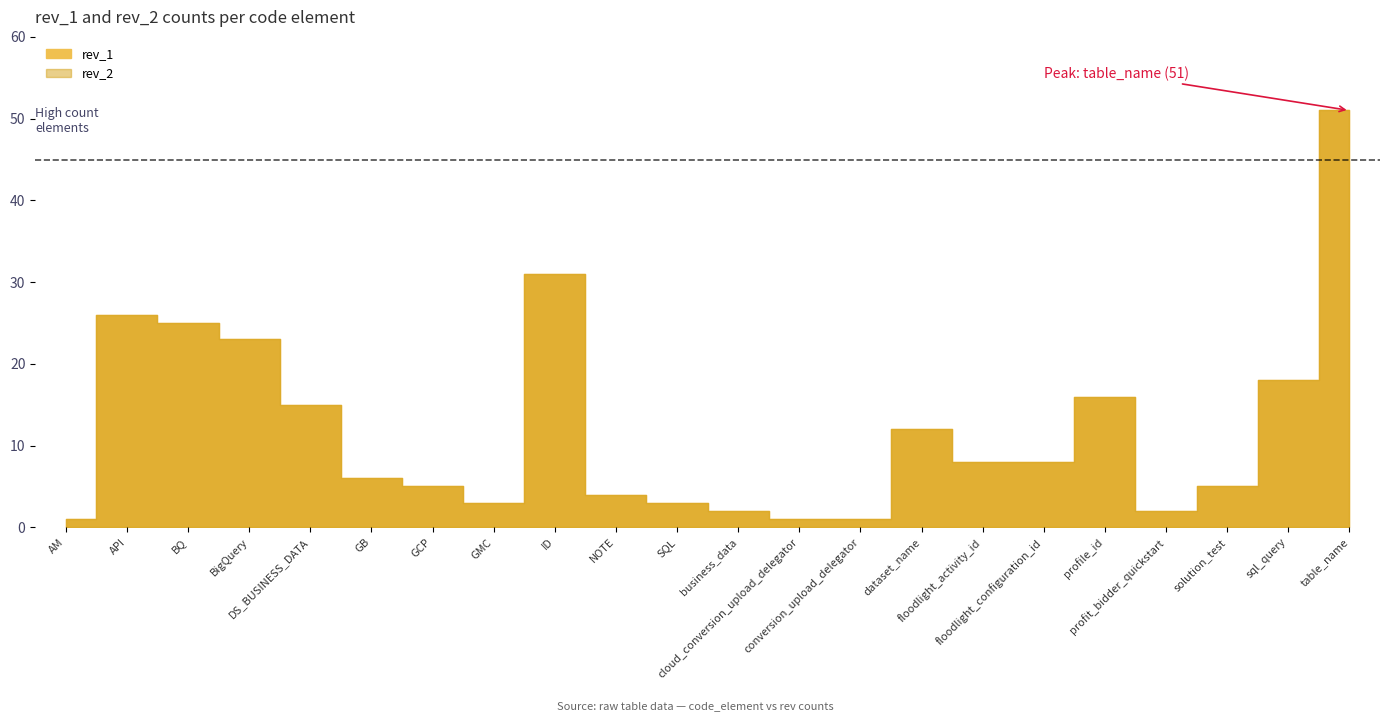

Reading left to right, what are all the values shown in this chart?

rev_1: AM=1	API=26	BQ=25	BigQuery=23	DS_BUSINESS_DATA=15	GB=6	GCP=5	GMC=3	ID=31	NOTE=4	SQL=3	business_data=2	cloud_conversion_upload_delegator=1	conversion_upload_delegator=1	dataset_name=12	floodlight_activity_id=8	floodlight_configuration_id=8	profile_id=16	profit_bidder_quickstart=2	solution_test=5	sql_query=18	table_name=51
rev_2: AM=1	API=26	BQ=25	BigQuery=23	DS_BUSINESS_DATA=15	GB=6	GCP=5	GMC=3	ID=31	NOTE=4	SQL=3	business_data=2	cloud_conversion_upload_delegator=1	conversion_upload_delegator=1	dataset_name=12	floodlight_activity_id=8	floodlight_configuration_id=8	profile_id=16	profit_bidder_quickstart=2	solution_test=5	sql_query=18	table_name=51